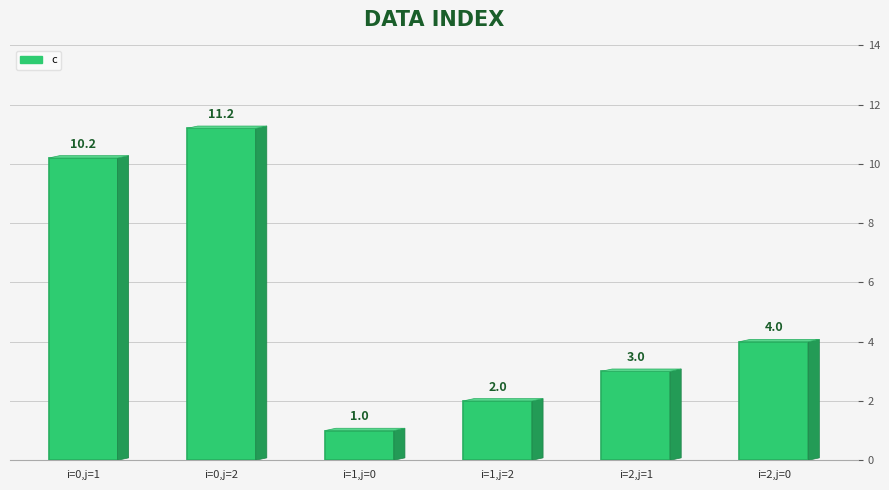

What is the sum of the values at i=1,j=0 and i=2,j=0?

5.0